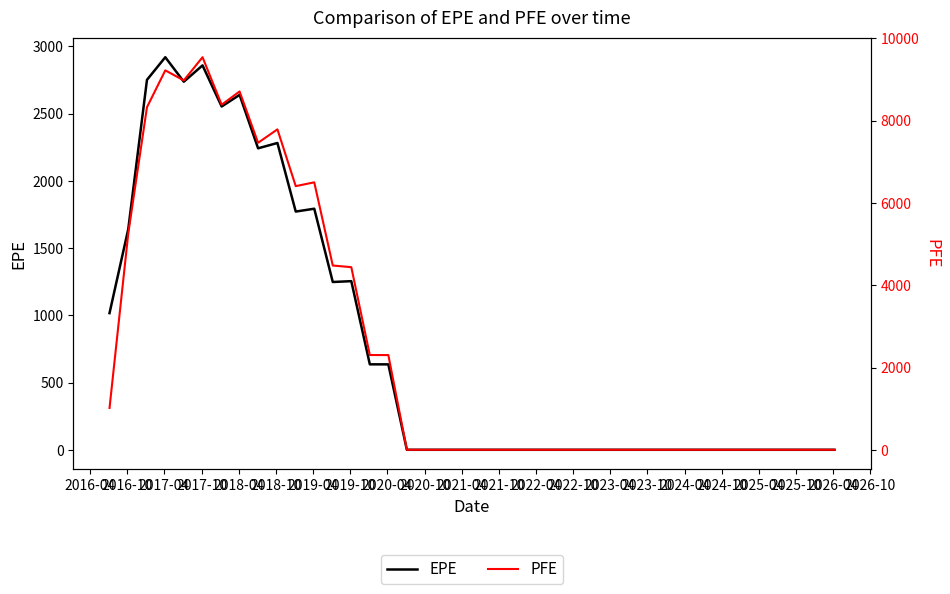

How many series are shown in this chart?

2